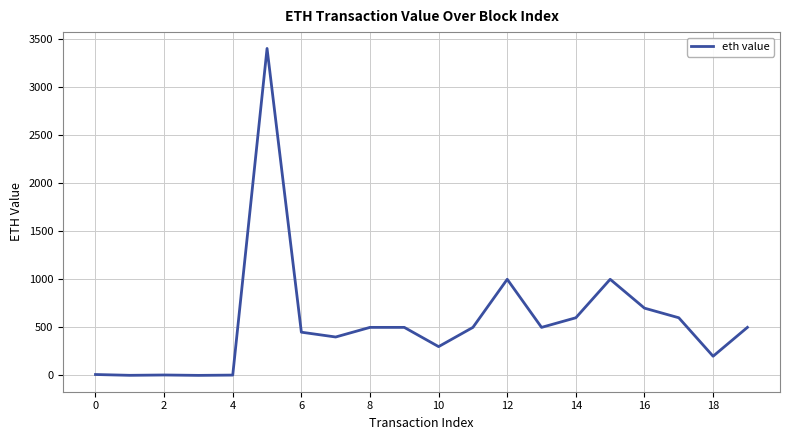

What is the maximum value shown in the chart?

3400.0